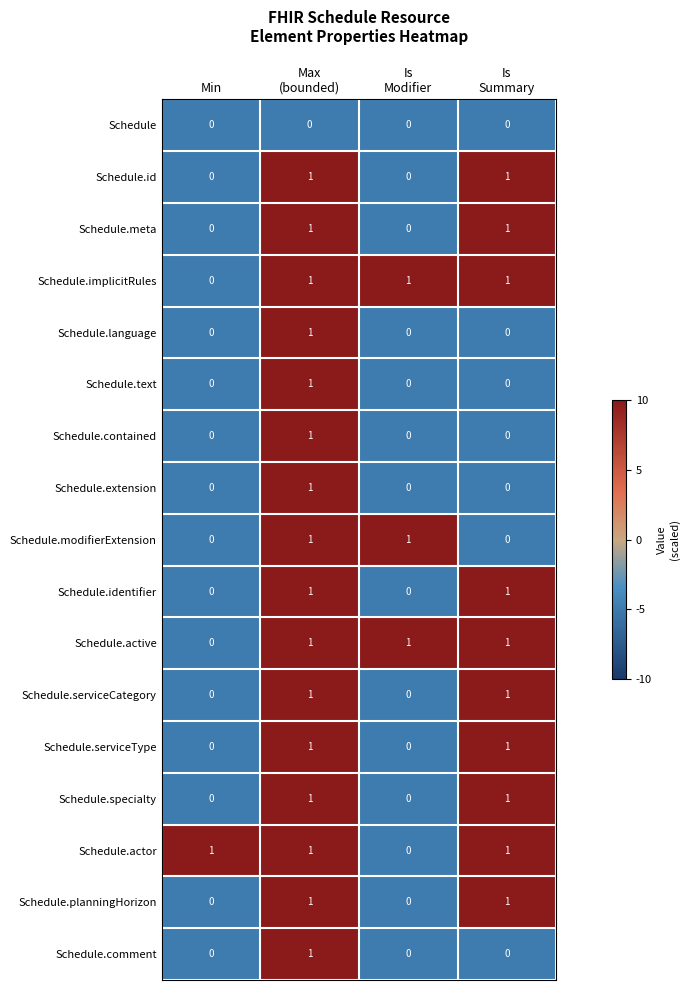

What is the total value across all series at Is
Summary?

10